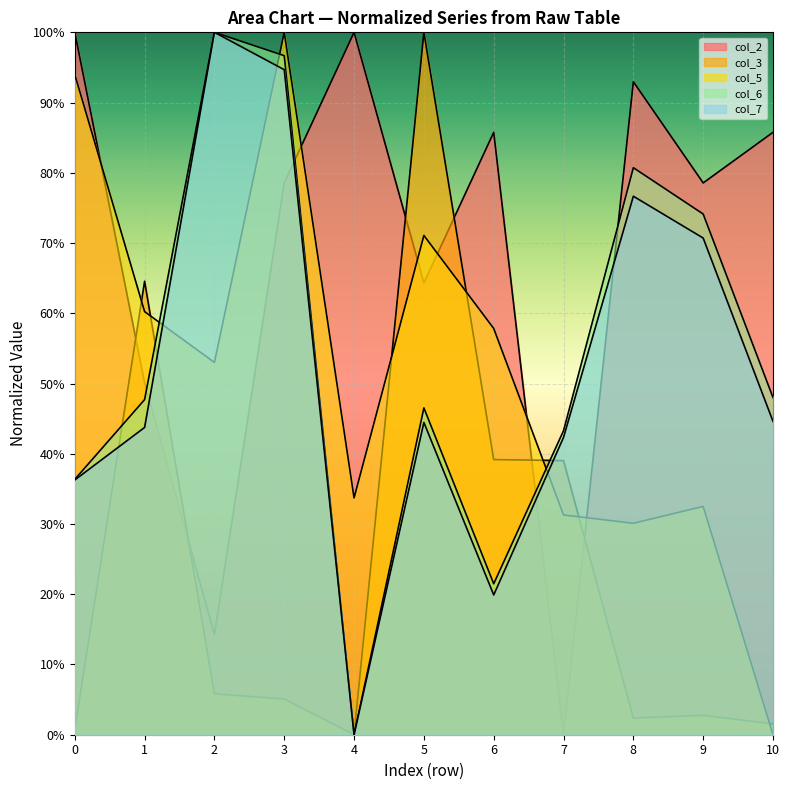

What is the maximum value shown in the chart?

1.0